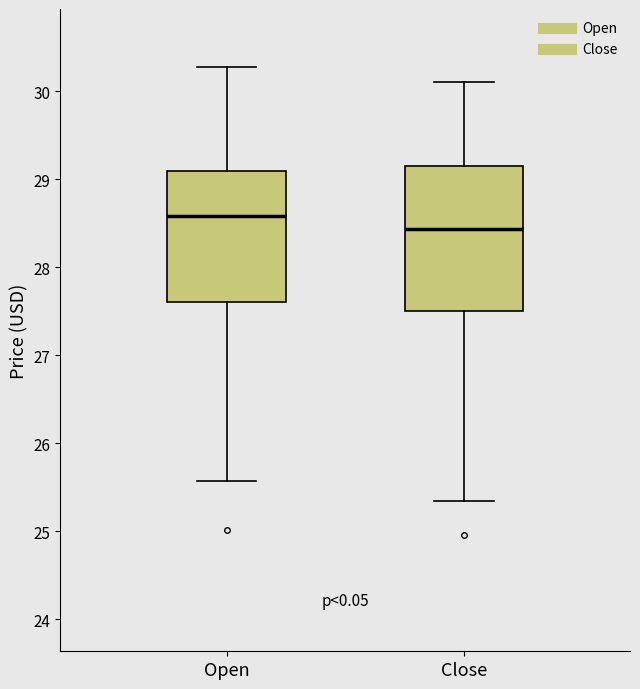

Comparing the boxes themselves (not the whiskers), which one is the tallest?

Close